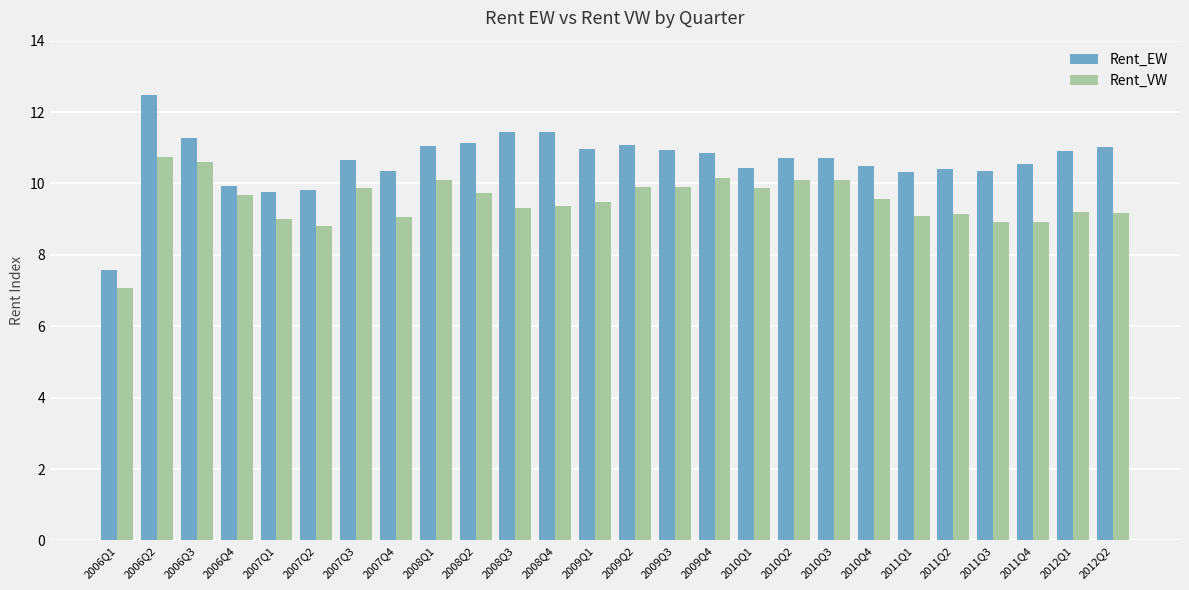

The value of Rent_EW at 2006Q1 is 7.6. True or false?

True